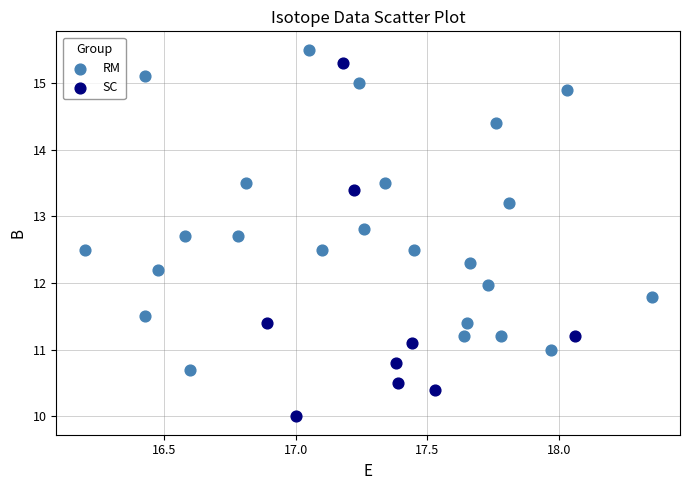

Which series has the largest Y range (max minus min)?

SC